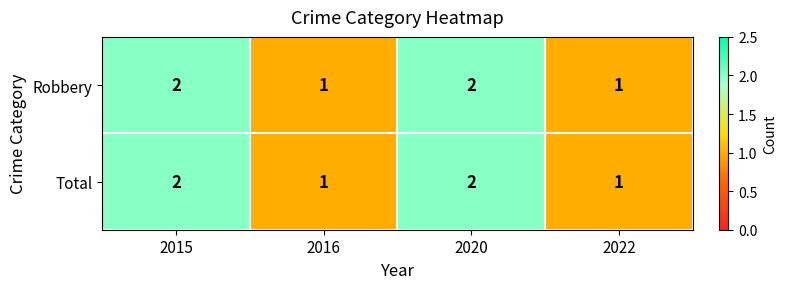

Count the number of categories in the chart.

4